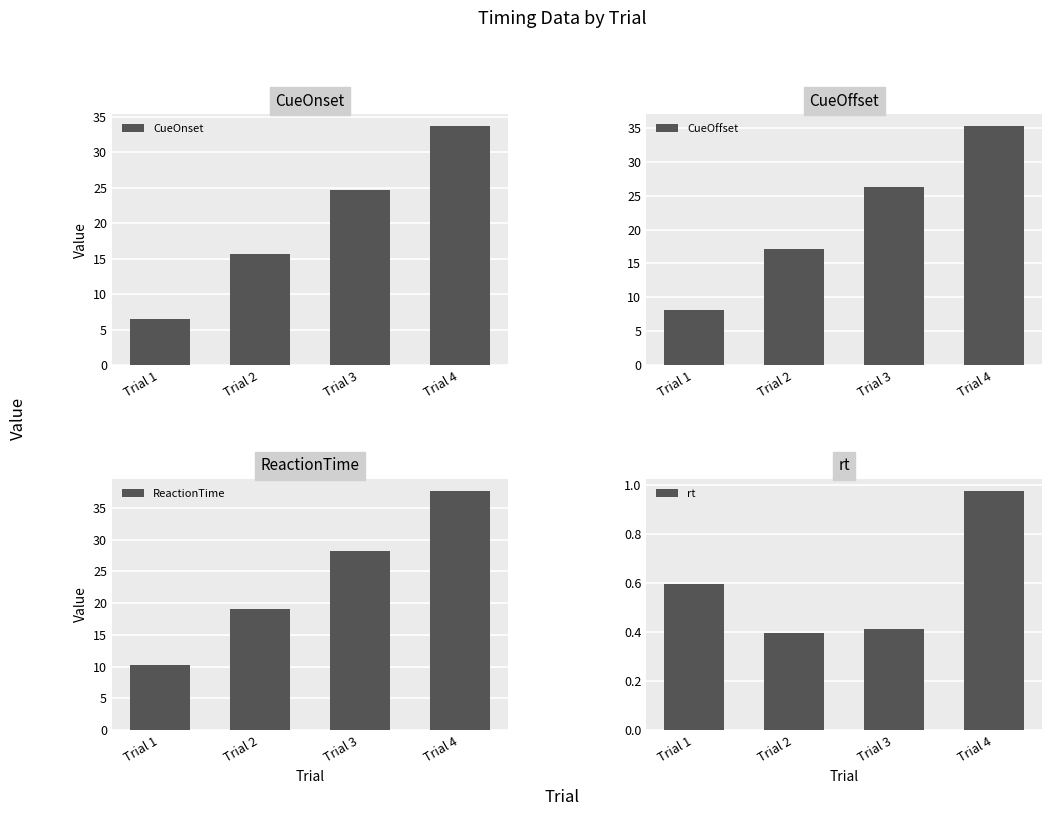

At which category is the sum across all series the highest?

Trial 4